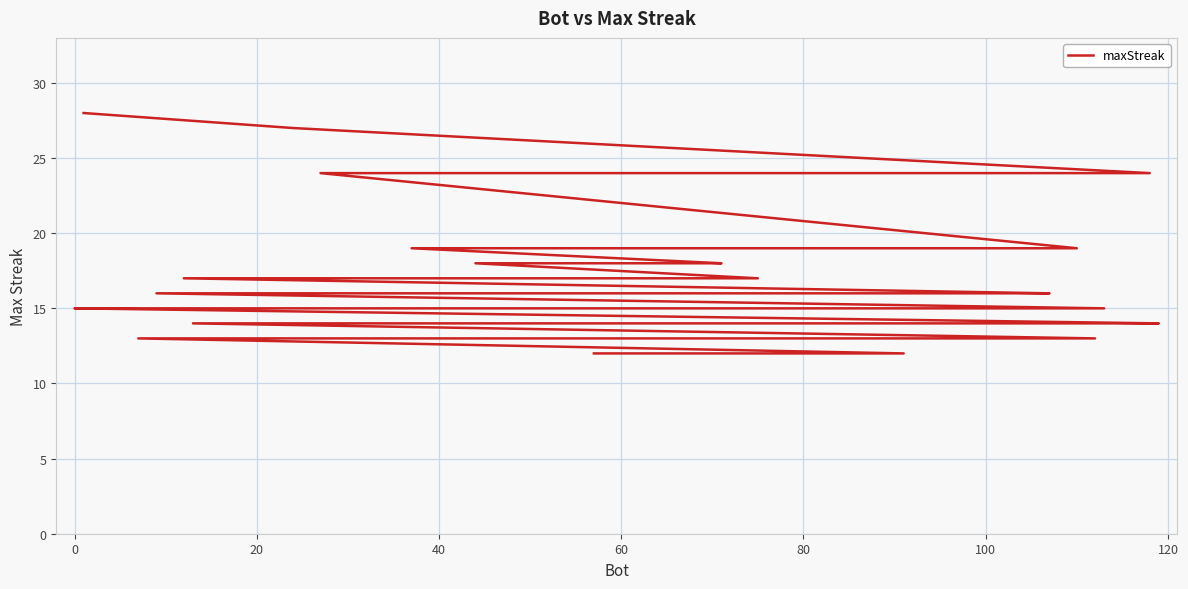

How many data points are above 15?

18